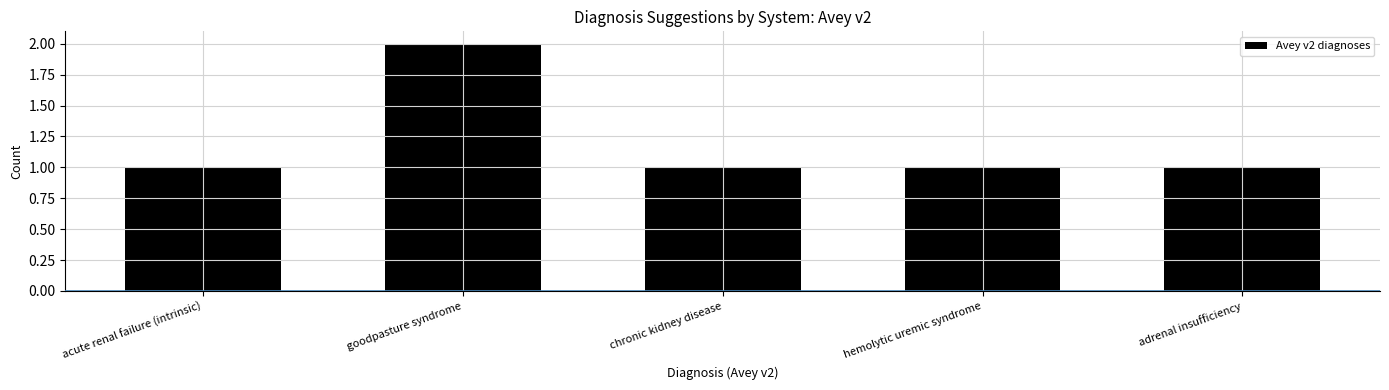

What is the label of the 5th bar from the left?

adrenal insufficiency